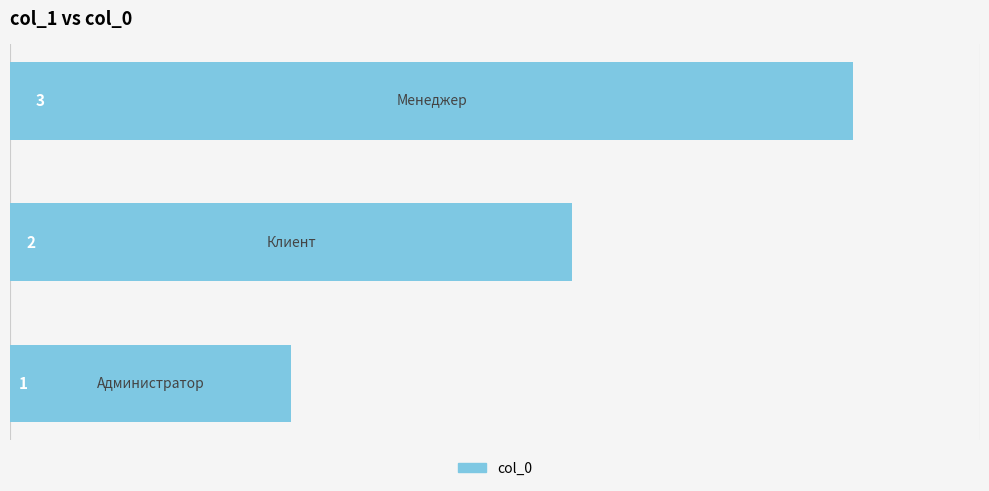

Count the values in the range 1 to 3.

3